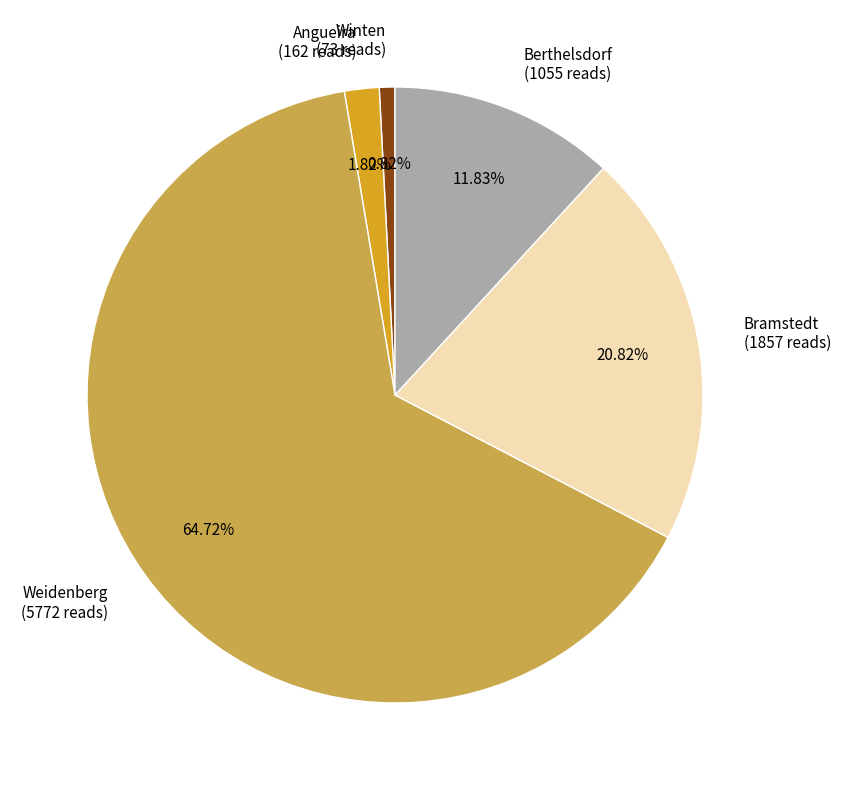

What percentage is NOT represented by Angueira?

98.2%